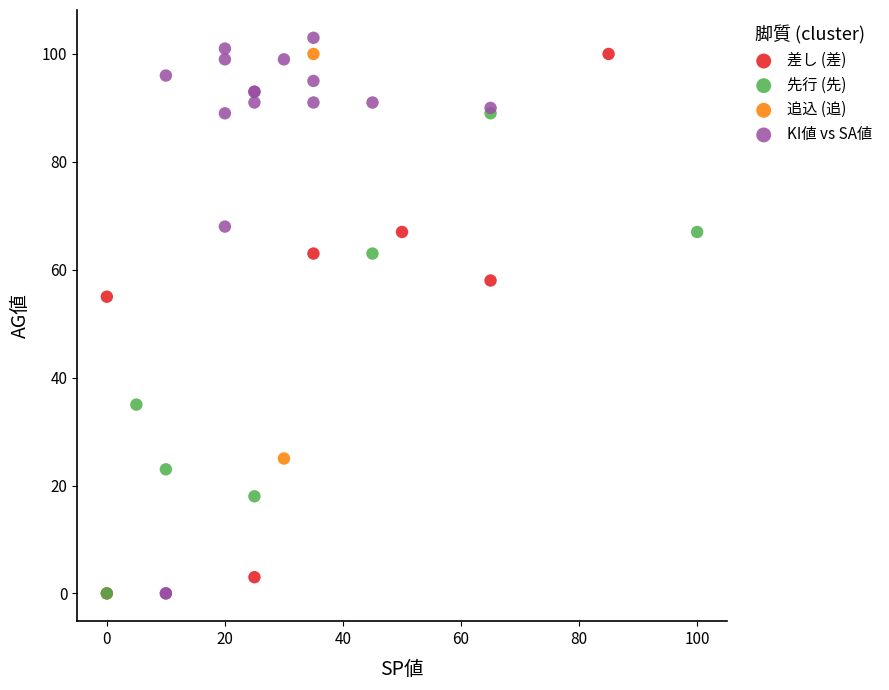

What are all the series names shown in the legend?

差し (差), 先行 (先), 追込 (追), KI値 vs SA値